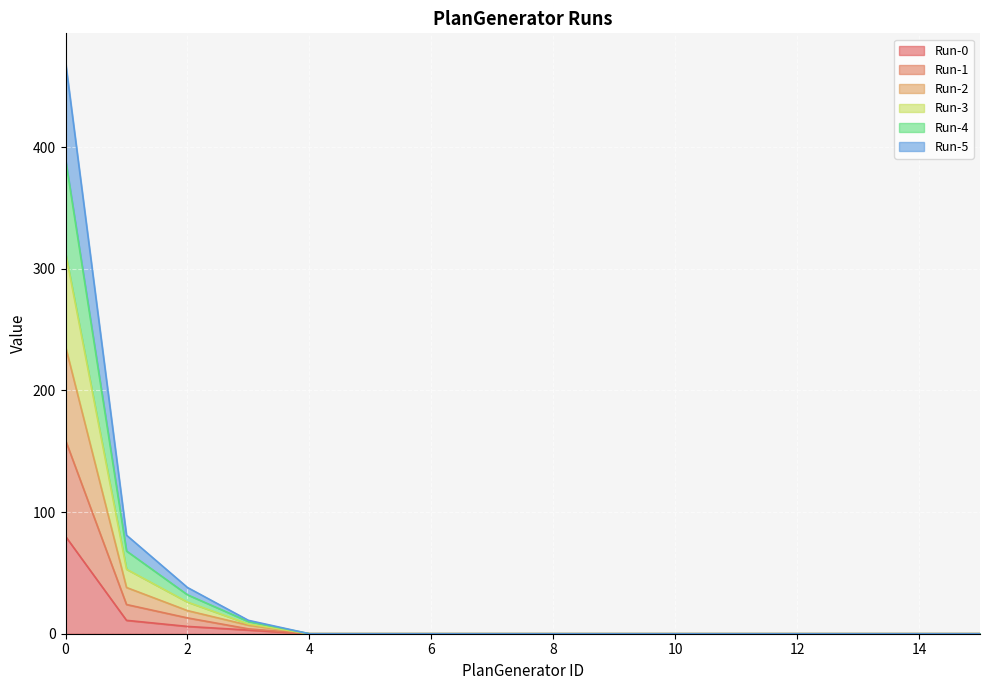

Does the chart display data point markers on the line(s)?

No